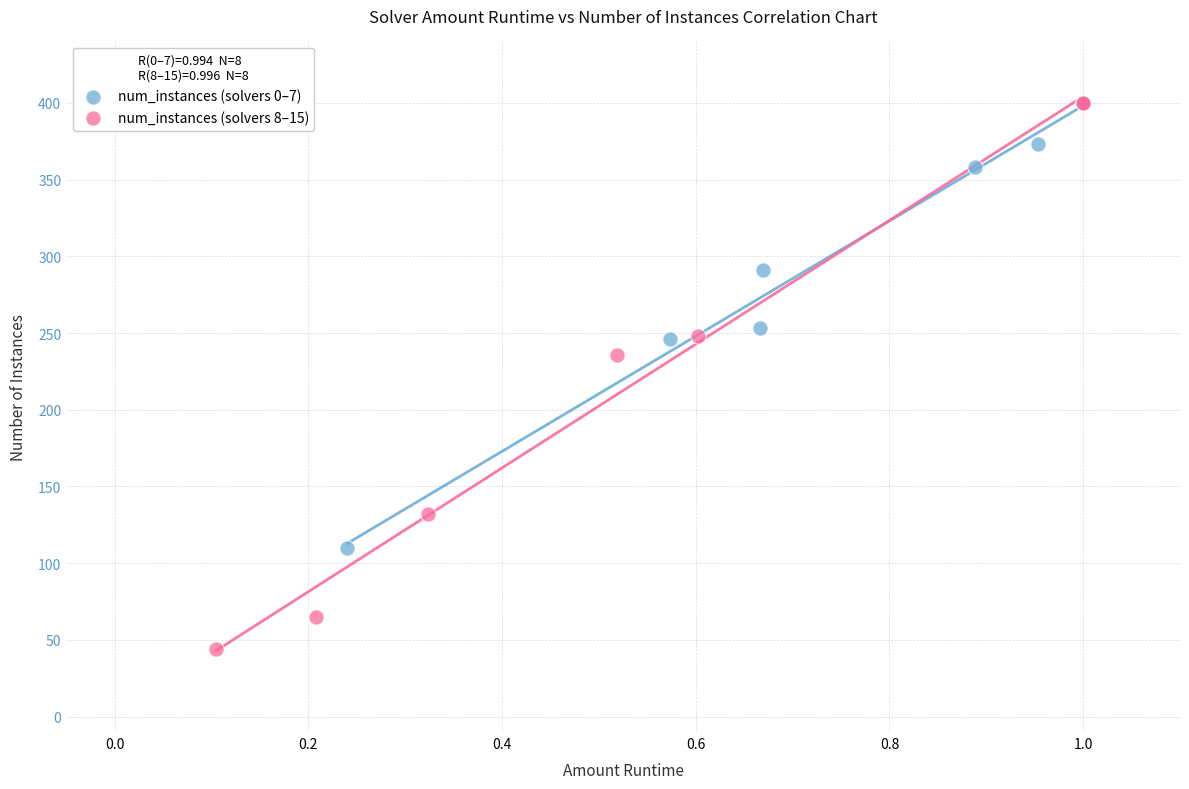

Which series reaches the minimum Y coordinate?

num_instances (solvers 8–15)